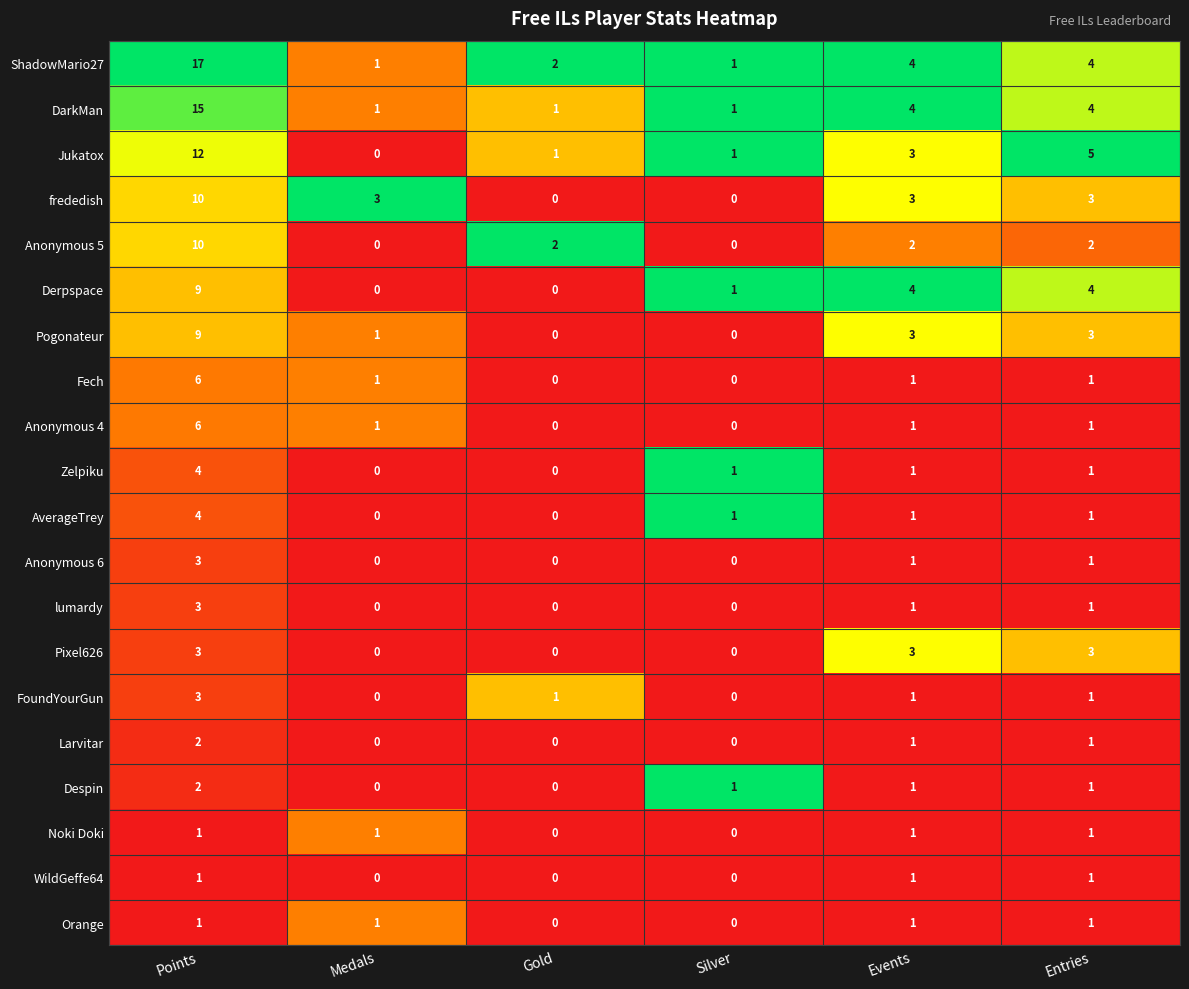

At how many categories does at least one series exceed 0?

6